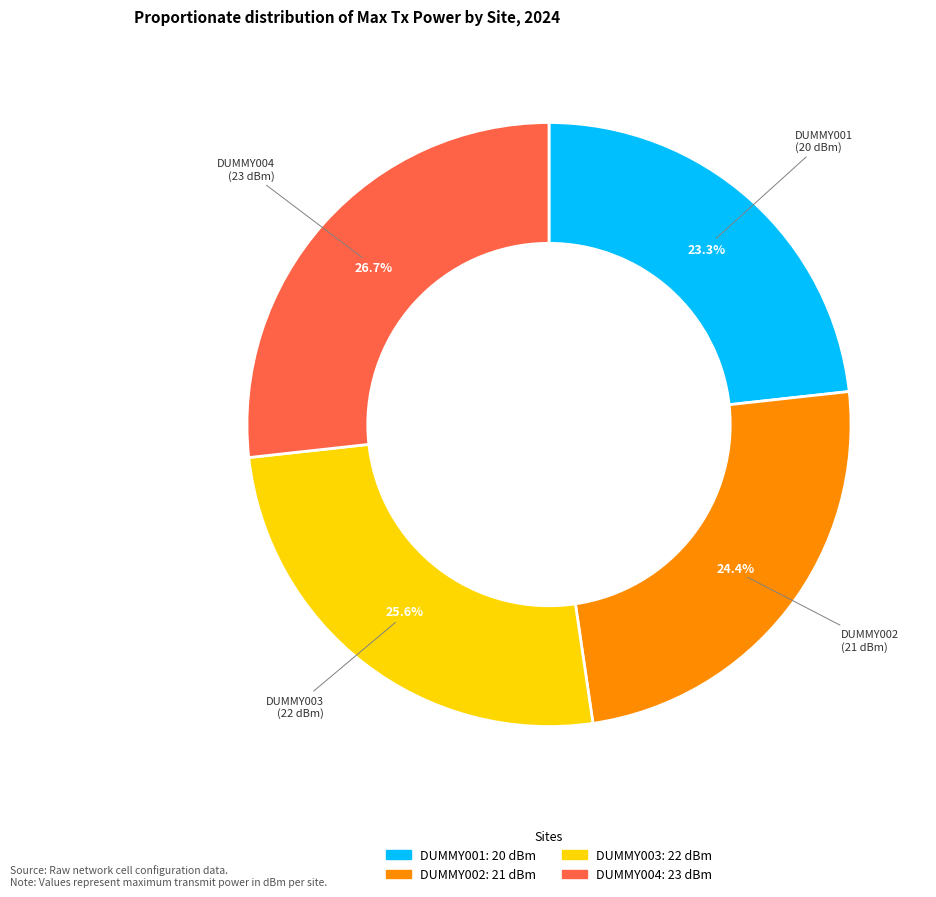

Is it true that DUMMY004 is 27% of the pie?

True